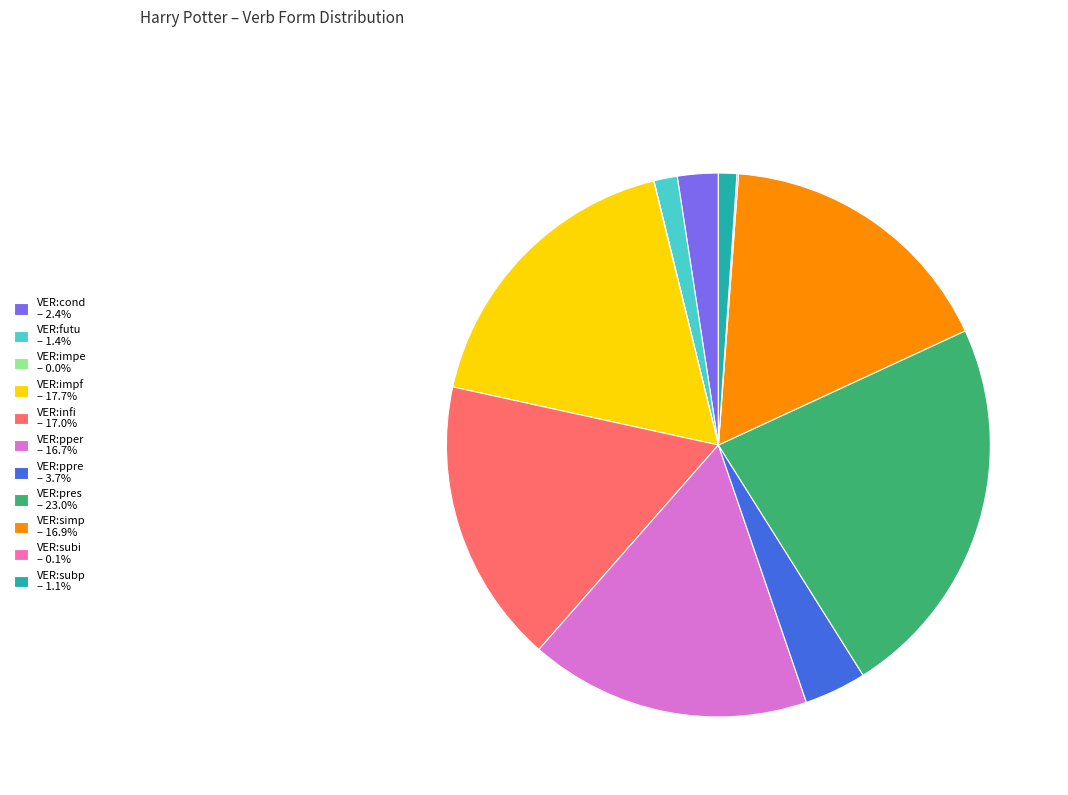

Is there any slice that represents more than half of the pie?

No